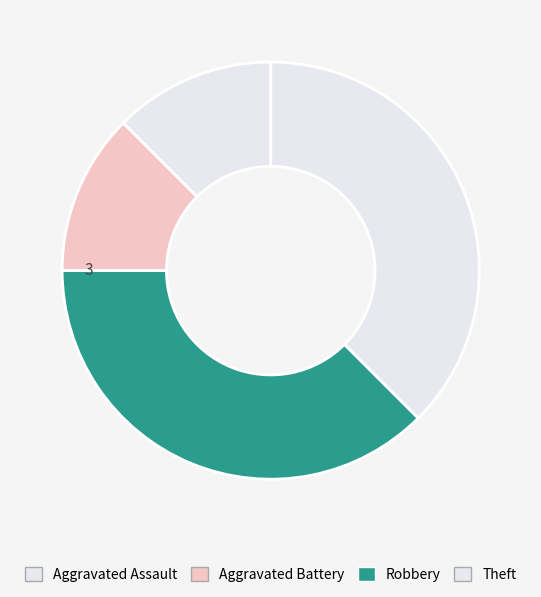

To the nearest percent, what is the average slice percentage?

25%